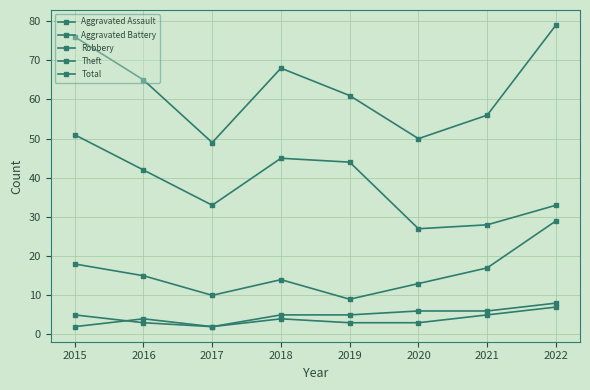

Reading left to right, list all the values displayed in this chart.

Aggravated Assault: 2	4	2	4	3	3	5	7
Aggravated Battery: 5	3	2	5	5	6	6	8
Robbery: 18	15	10	14	9	13	17	29
Theft: 51	42	33	45	44	27	28	33
Total: 76	65	49	68	61	50	56	79